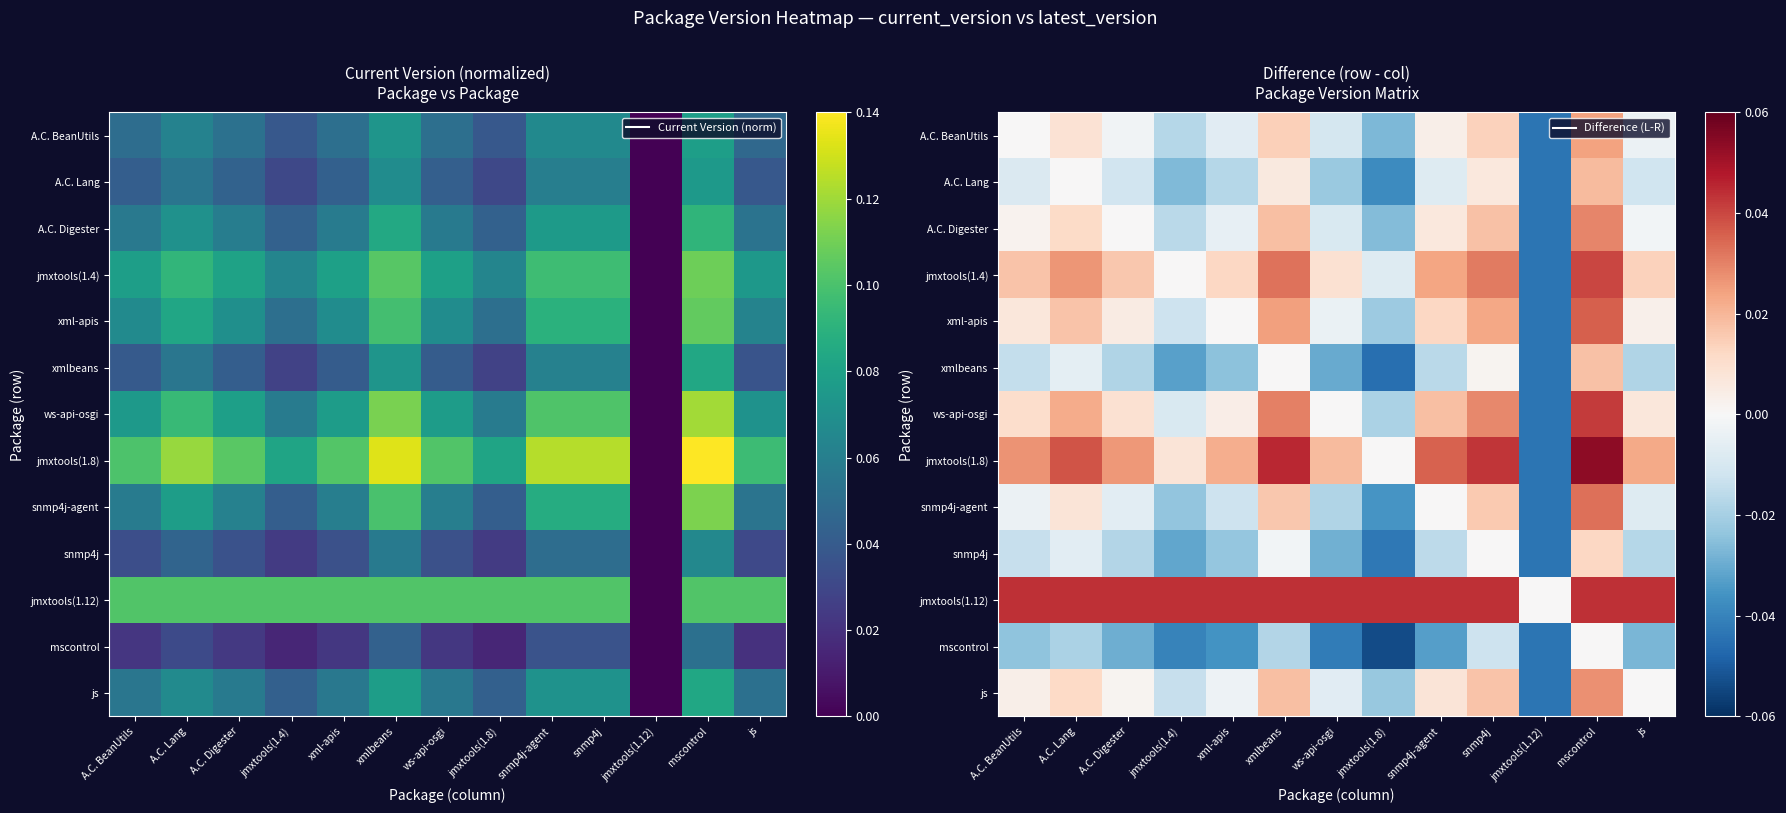

At which category is the sum across all series the highest?

mscontrol